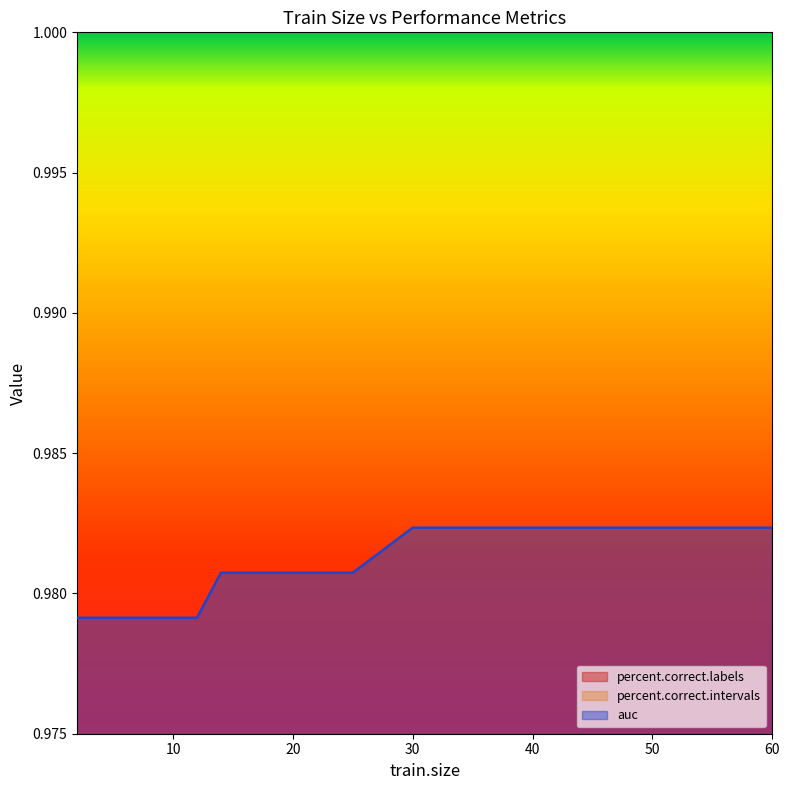

Reading left to right, transcribe all the data shown in this chart.

percent.correct.labels: 2=1.0	4=1.0	6=1.0	8=1.0	10=1.0	12=1.0	14=1.0	16=1.0	18=1.0	20=1.0	25=1.0	30=0.9	35=1.0	40=1.0	45=1.0	50=1.0	55=1.0	60=1.0
auc: 2=1.0	4=1.0	6=1.0	8=1.0	10=1.0	12=1.0	14=1.0	16=1.0	18=1.0	20=1.0	25=1.0	30=1.0	35=1.0	40=1.0	45=1.0	50=1.0	55=1.0	60=1.0
percent.correct.intervals: 2=1.0	4=1.0	6=1.0	8=1.0	10=1.0	12=1.0	14=1.0	16=1.0	18=1.0	20=1.0	25=1.0	30=0.9	35=1.0	40=1.0	45=1.0	50=1.0	55=1.0	60=1.0